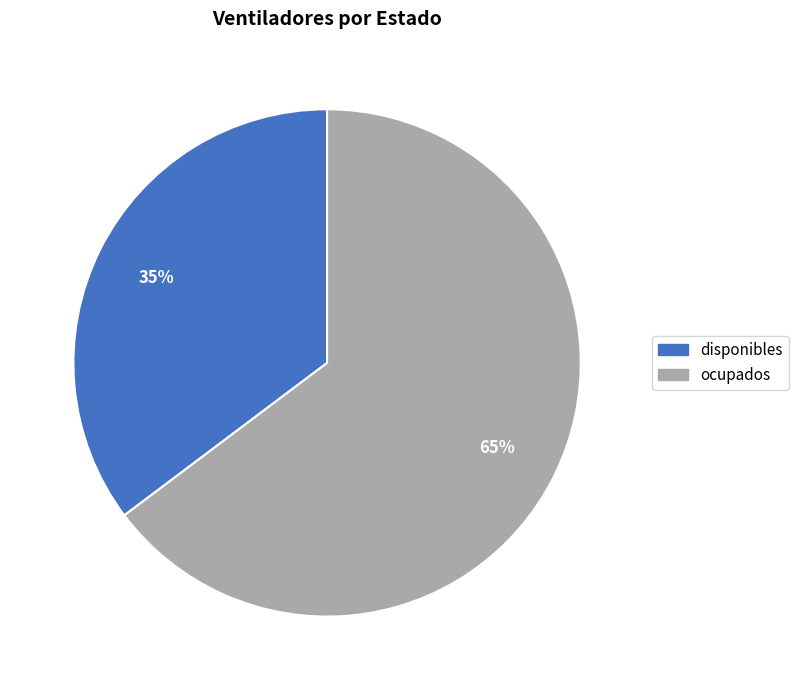

True or false: disponibles accounts for 24% of the total.

False